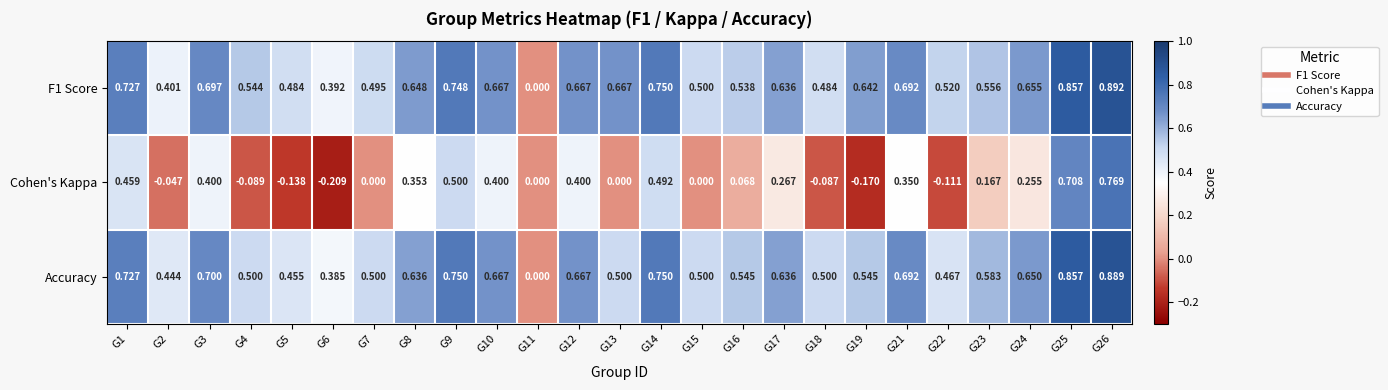

Is the value of F1 Score at G10 greater than the value of Cohen's Kappa at G16?

Yes